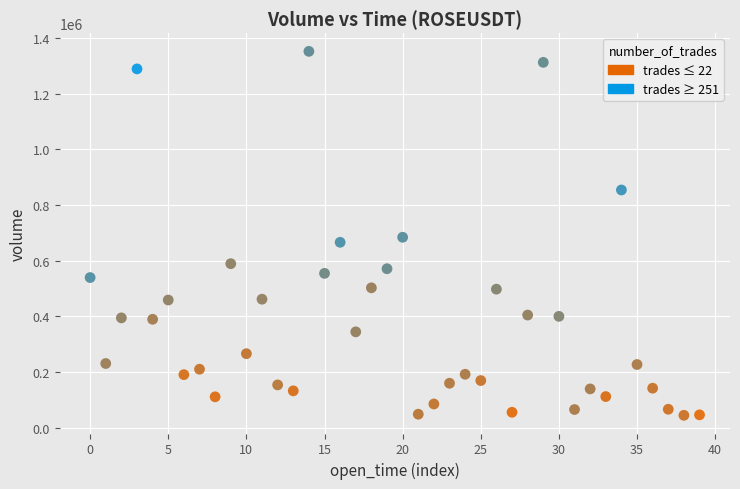

What is the range of Y values (max minus min)?

1307797